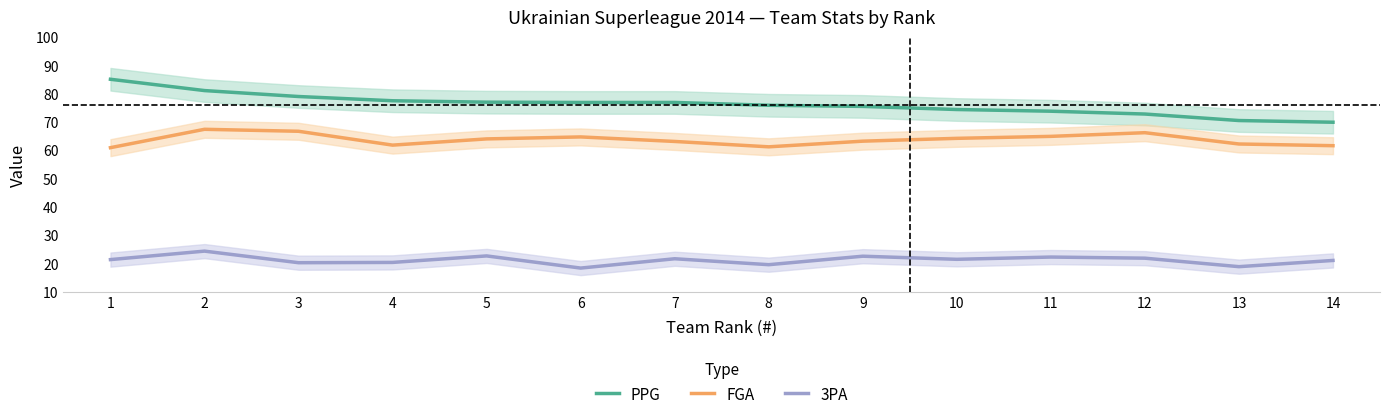

What is the smallest value displayed?

18.3